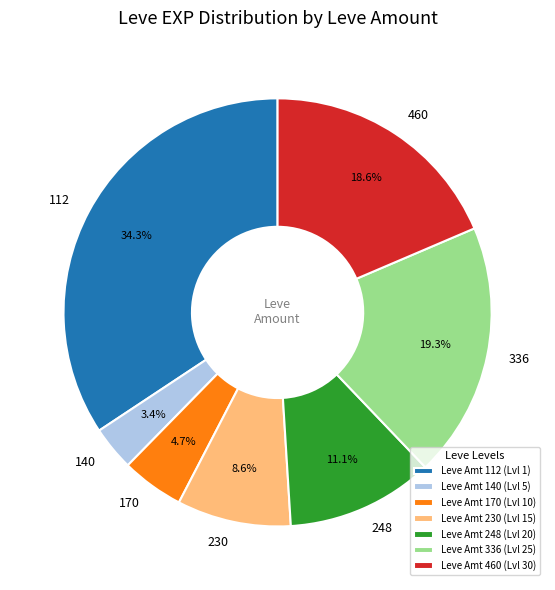

How many segments does this pie chart have?

7